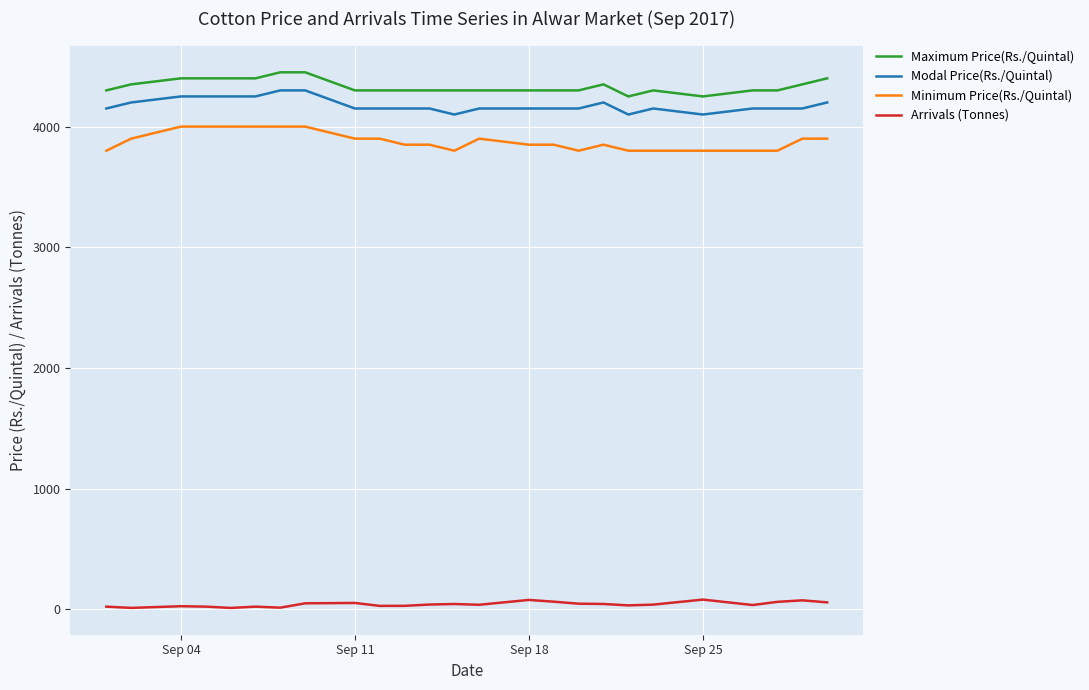

True or false: Maximum Price(Rs./Quintal) and Modal Price(Rs./Quintal) intersect in this chart.

False